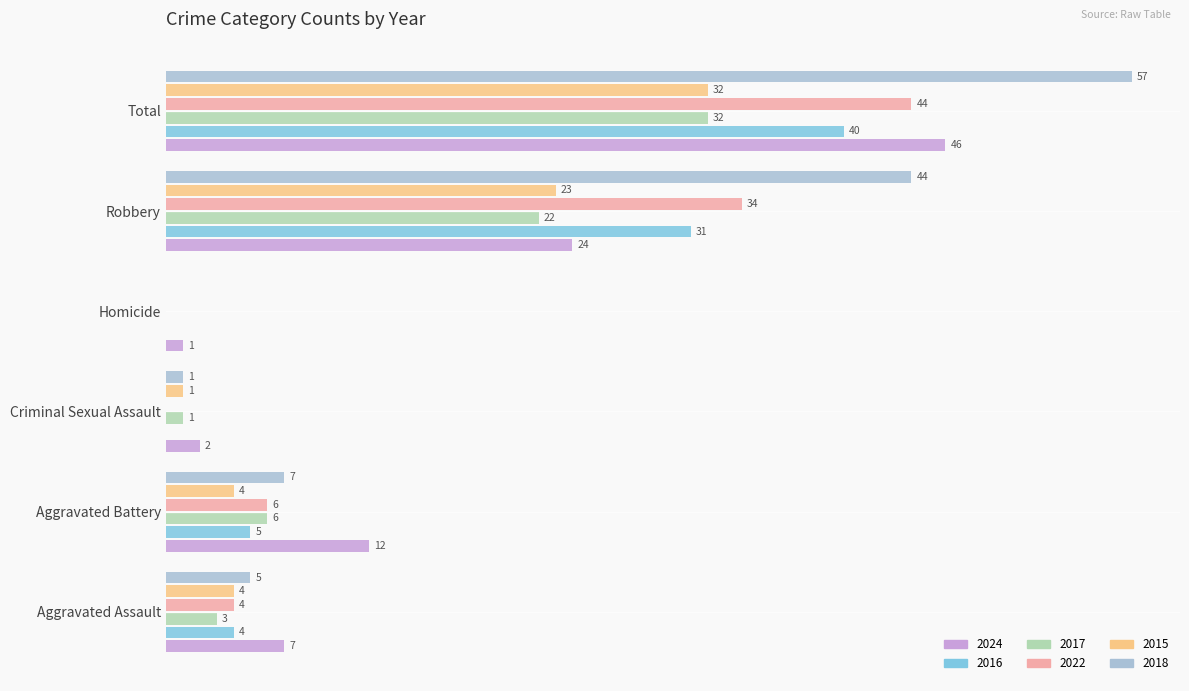

At which category is the sum across all series the highest?

Total